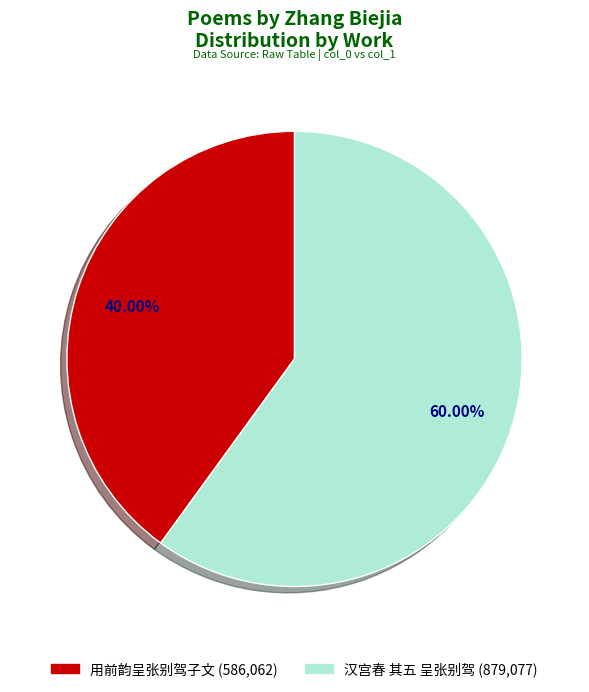

To the nearest percent, what is the difference between the 用前韵呈张别驾子文 and 汉宫春 其五 呈张别驾 slice percentages?

20%